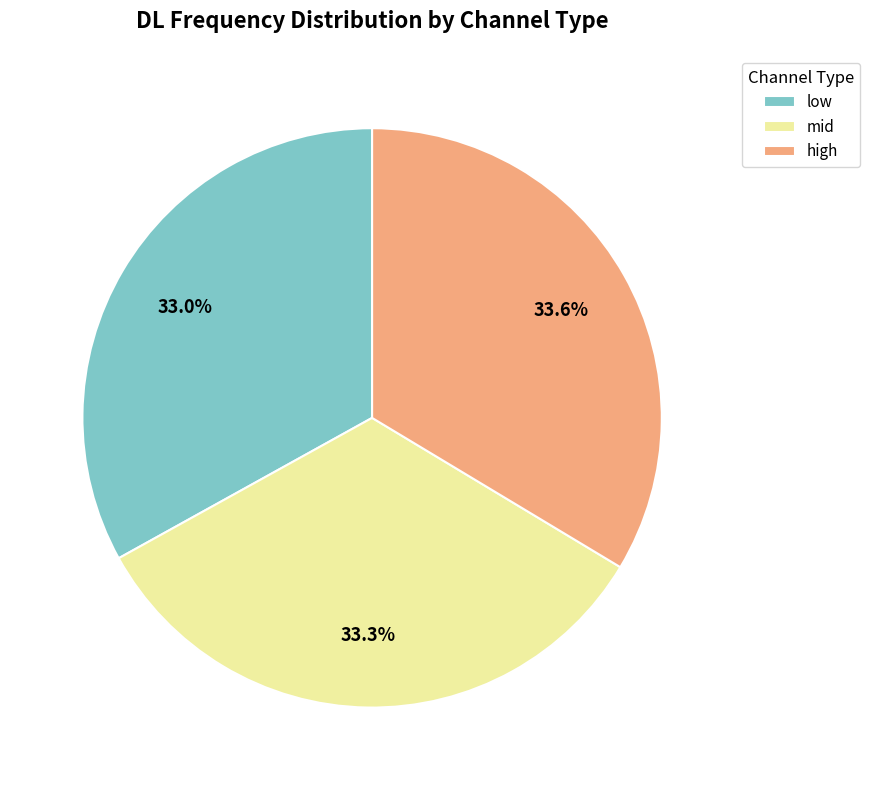

How much of the chart is everything except high?

66.4%